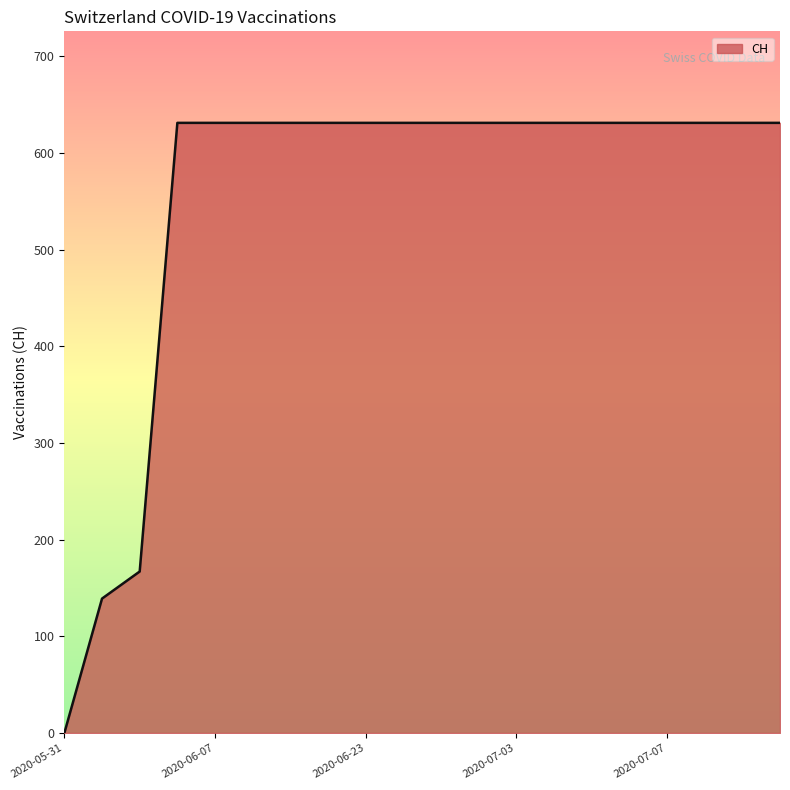

What is the greatest value displayed?

631